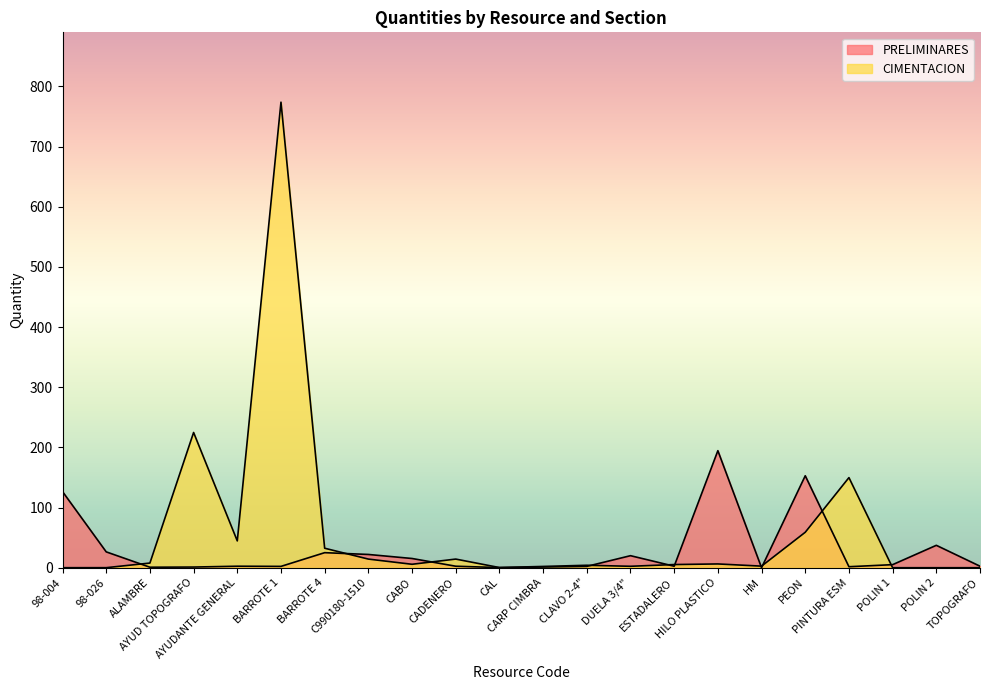

At which category does the chart reach its minimum across all series?

POLIN 1